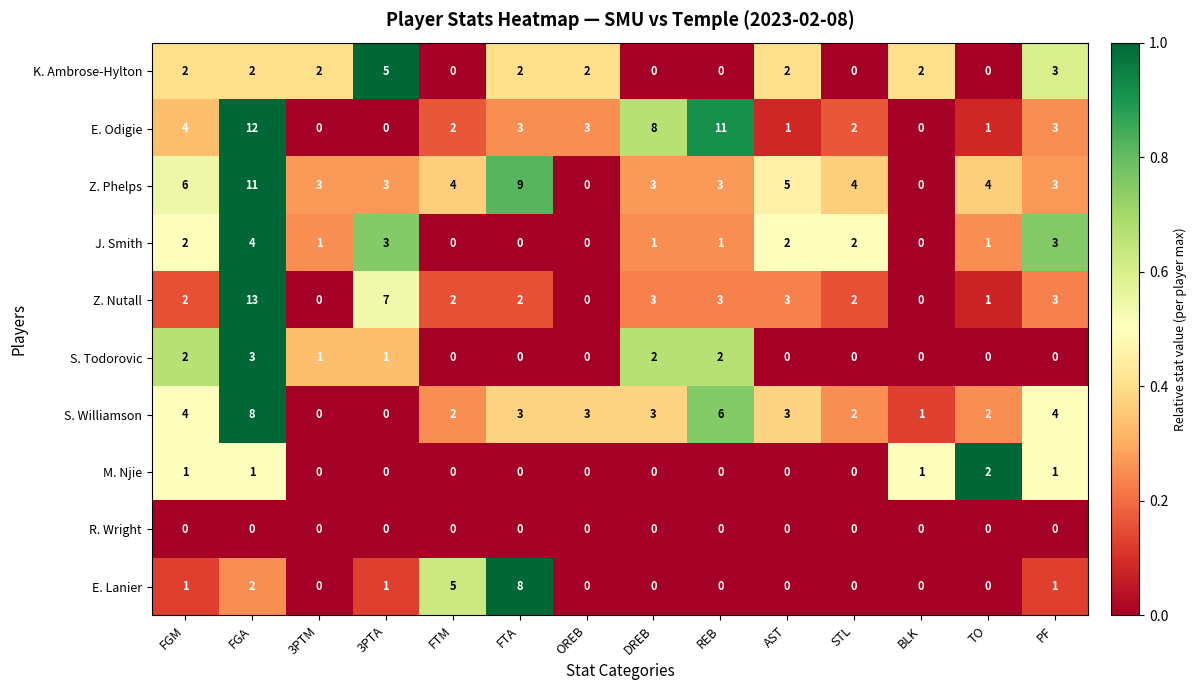

What is the difference between the highest and lowest values at 3PTM?

3